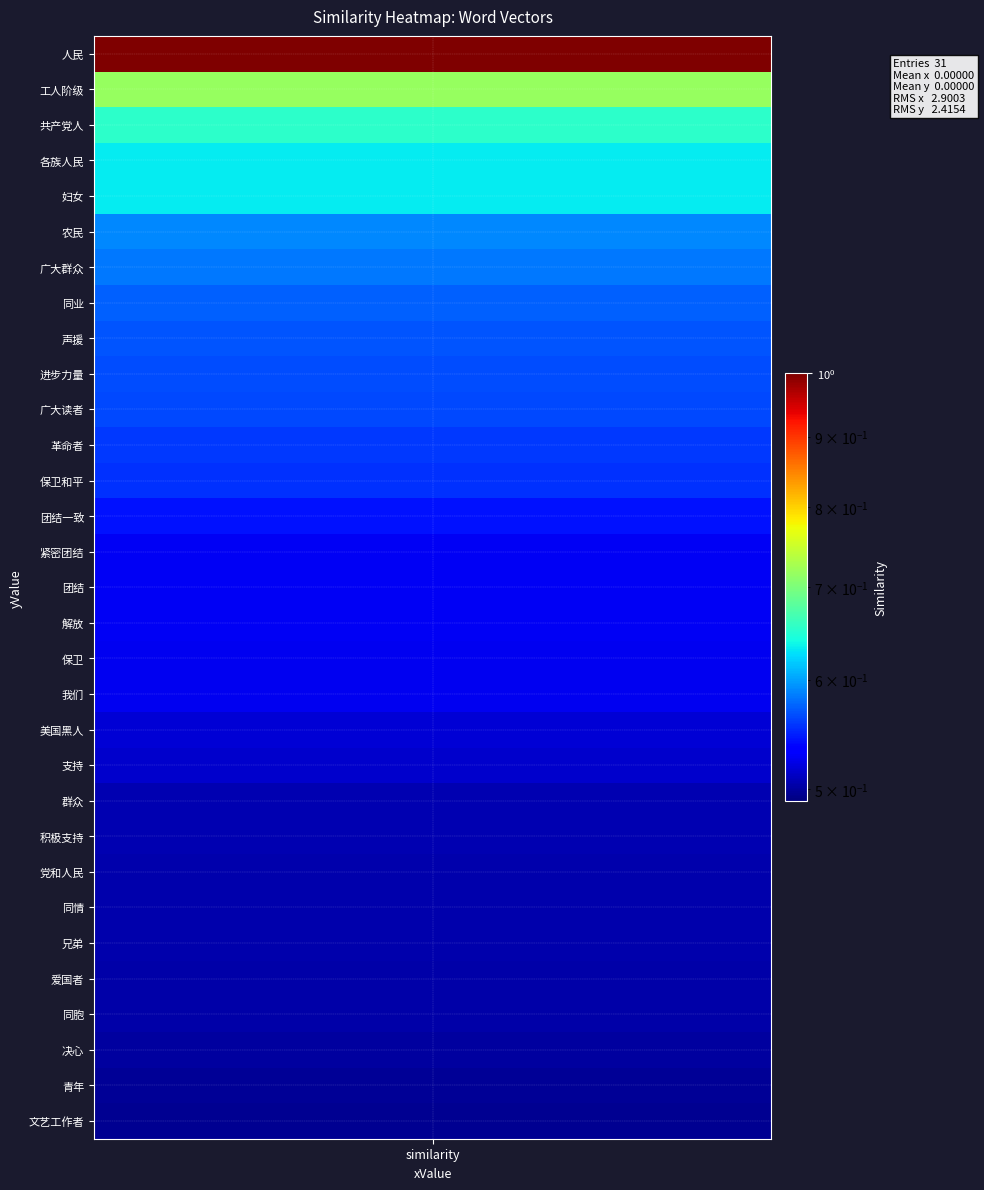

The chart shows a value of 0.3 at 同胞. True or false?

False